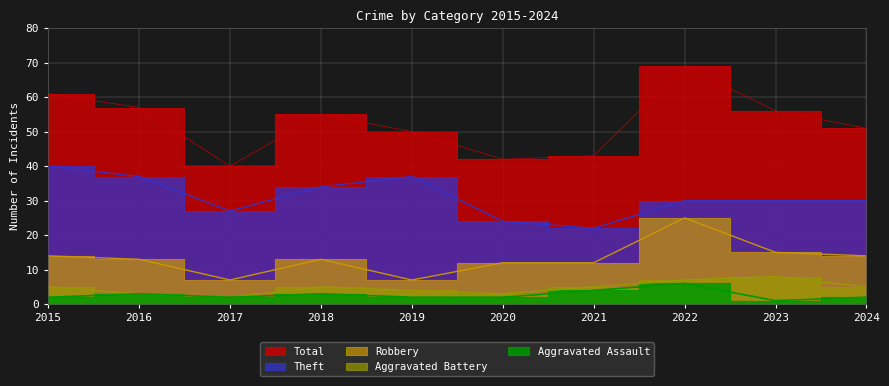

What are all the series names shown in the legend?

Robbery, Theft, Aggravated Battery, Aggravated Assault, Total